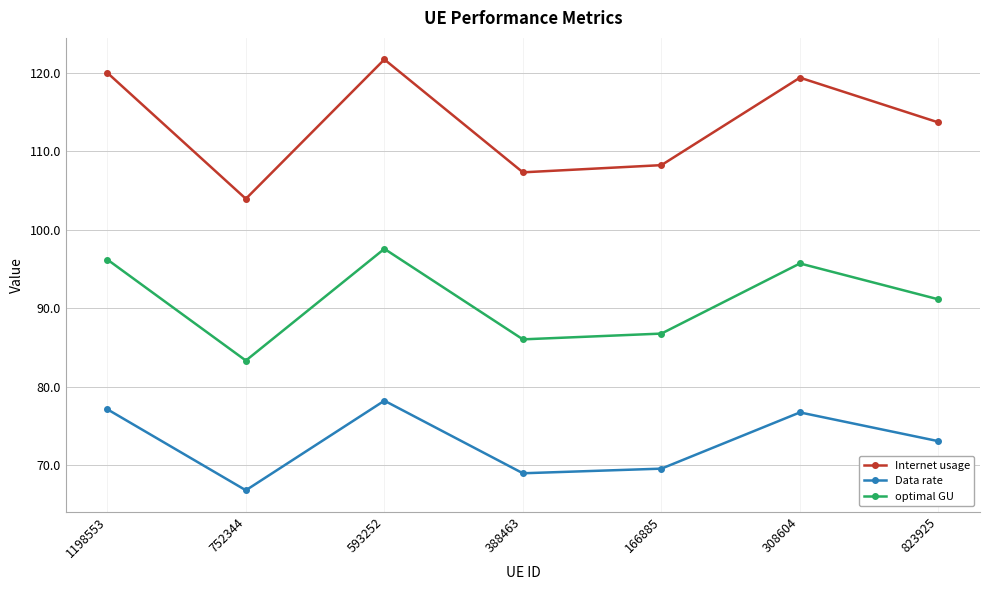

What is the difference between the maximum and second lowest values in the Internet usage series?

14.4